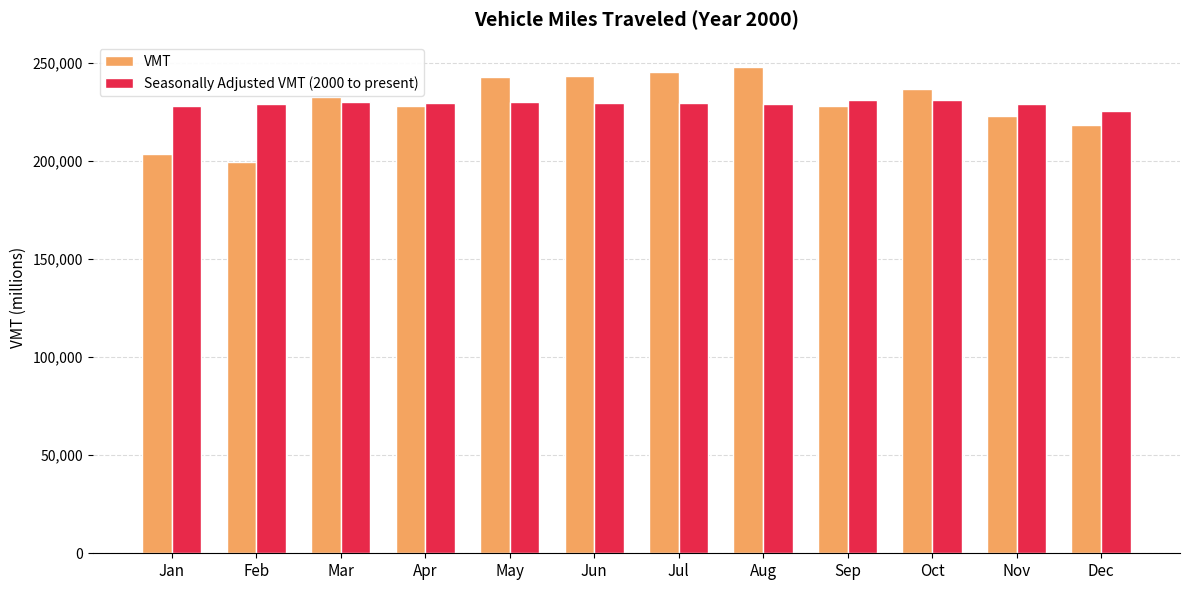

What is the difference between the VMT values at Dec and Jun?

24573